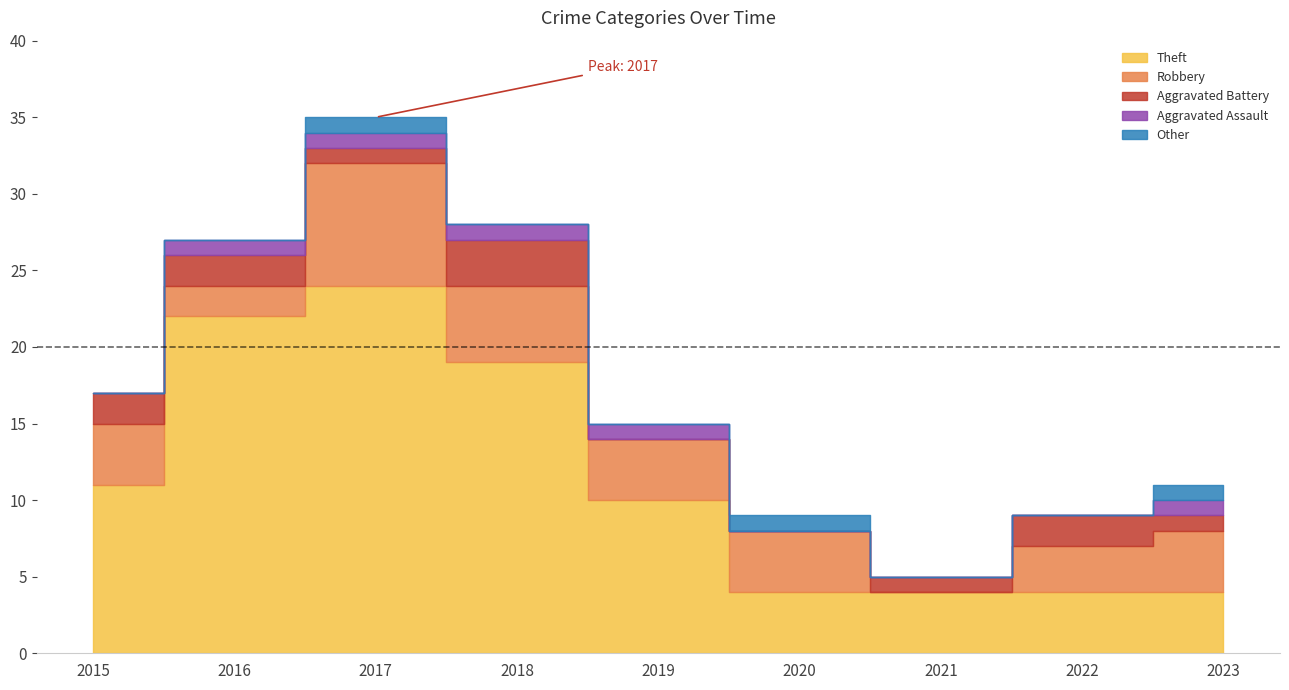

What is the average value of the Aggravated Battery series?

1